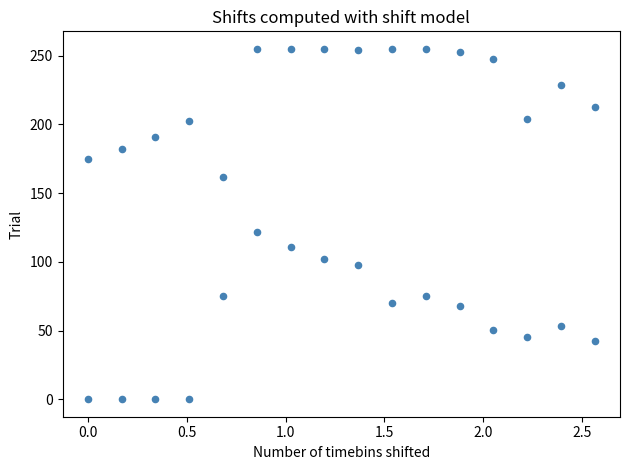

How many data points are displayed?

32